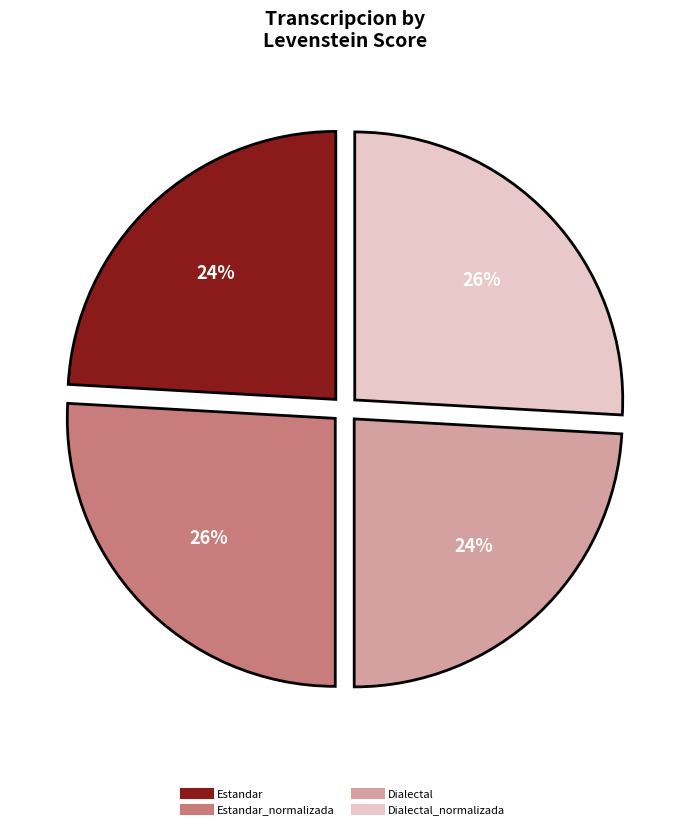

To the nearest percent, what is the difference between the largest and smallest slice percentages?

2%